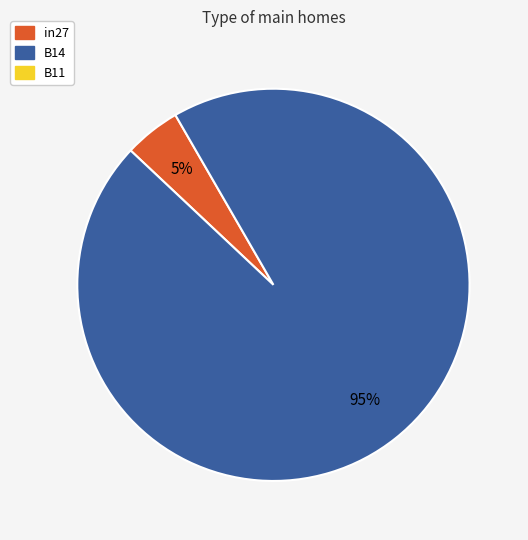

Is there any slice that represents more than half of the pie?

Yes